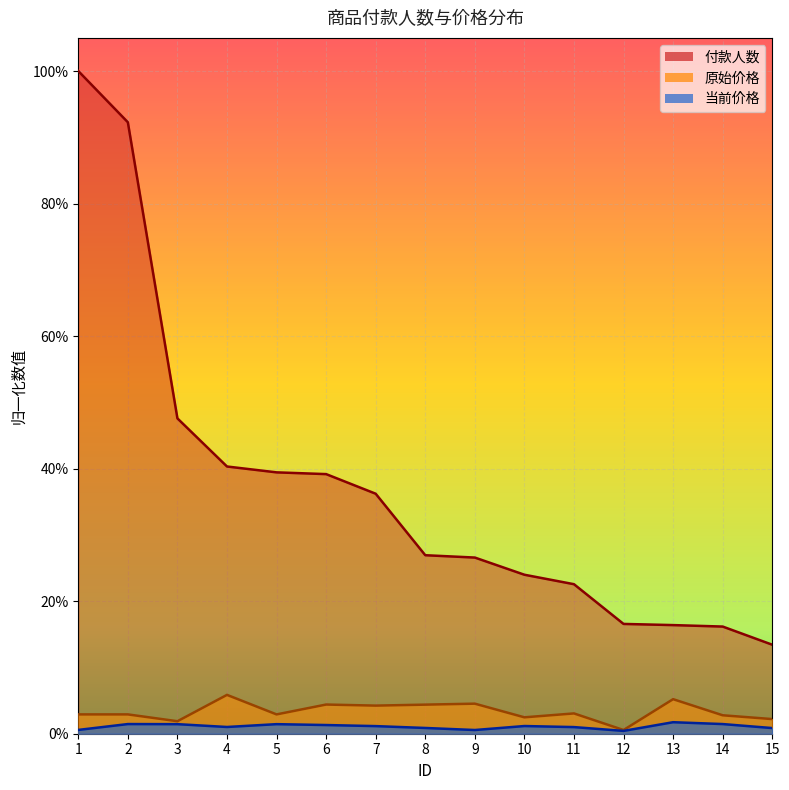

True or false: 付款人数 has a value of 0.3 at 12.

False